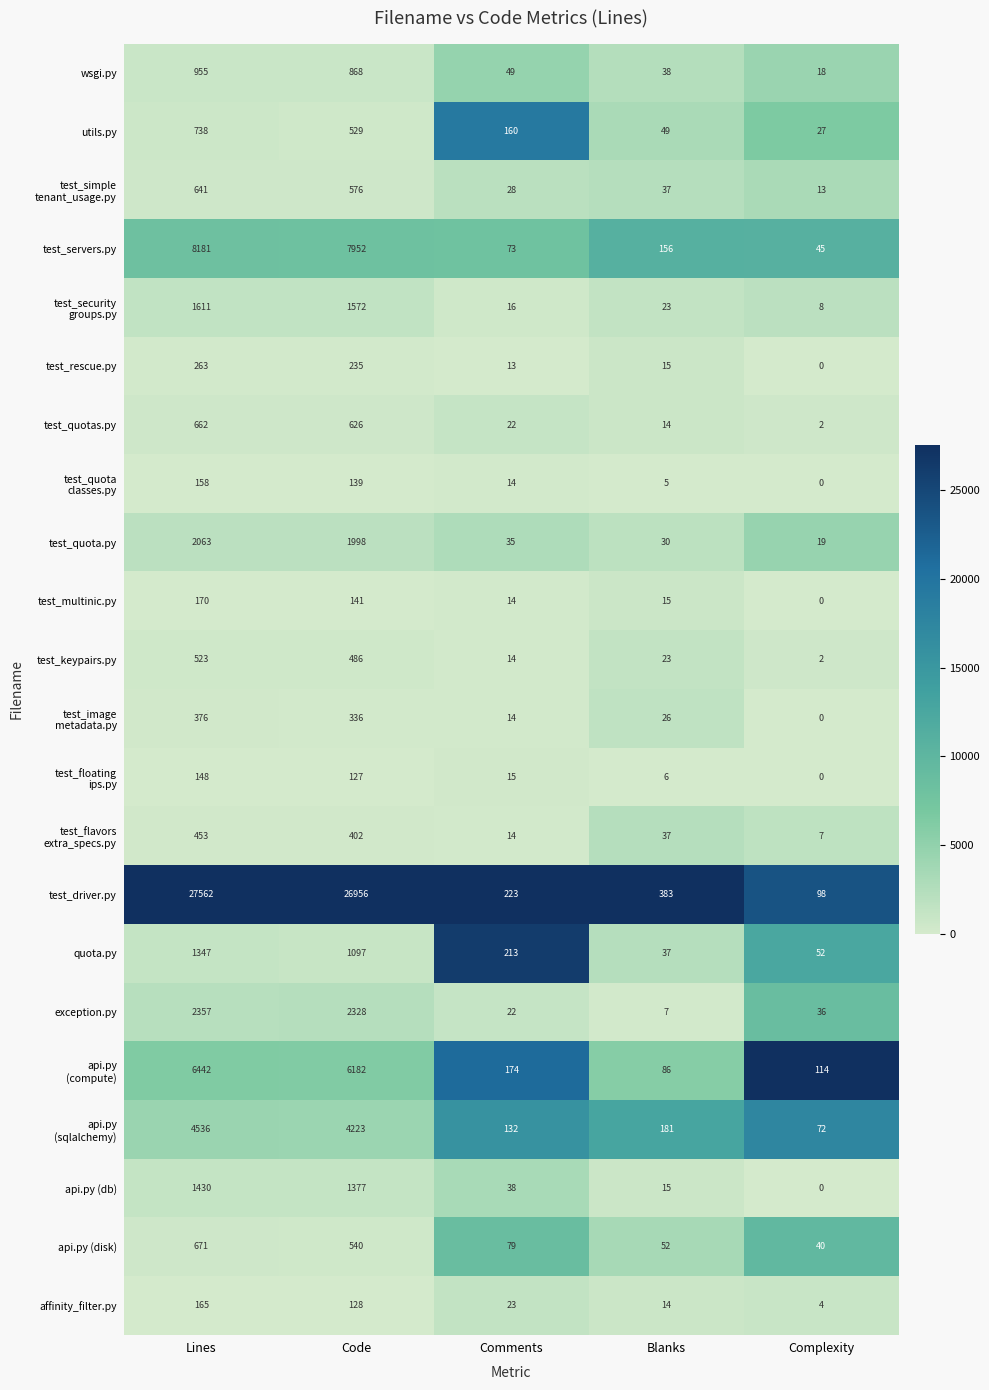

How many series are shown in this chart?

22